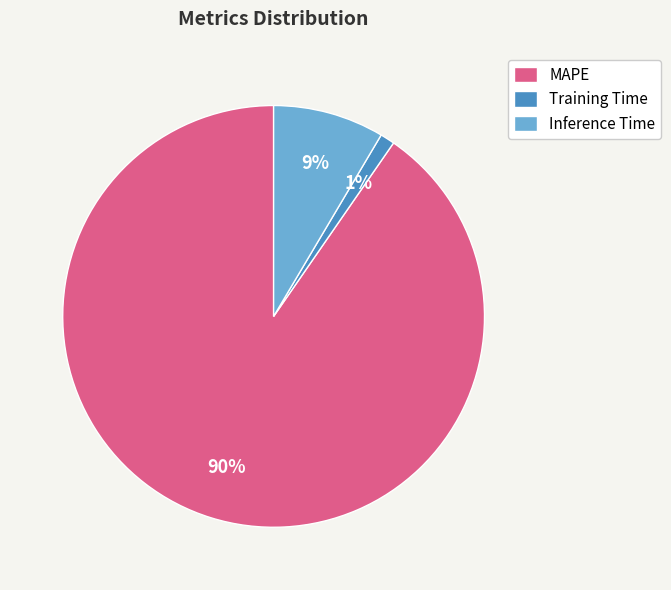

Between Training Time and Inference Time, which is larger?

Inference Time